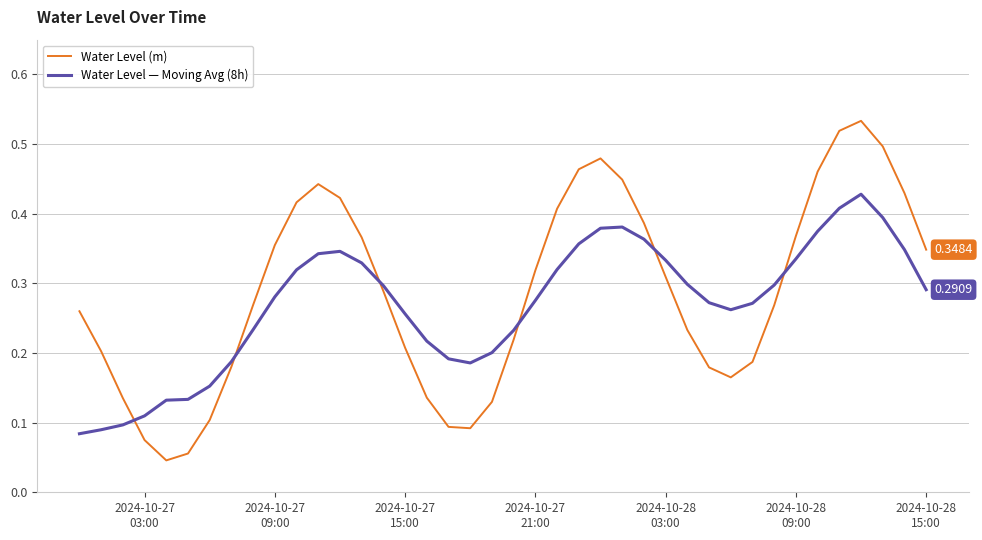

True or false: Water Level (m) and Water Level — Moving Avg (8h) cross at least once.

True